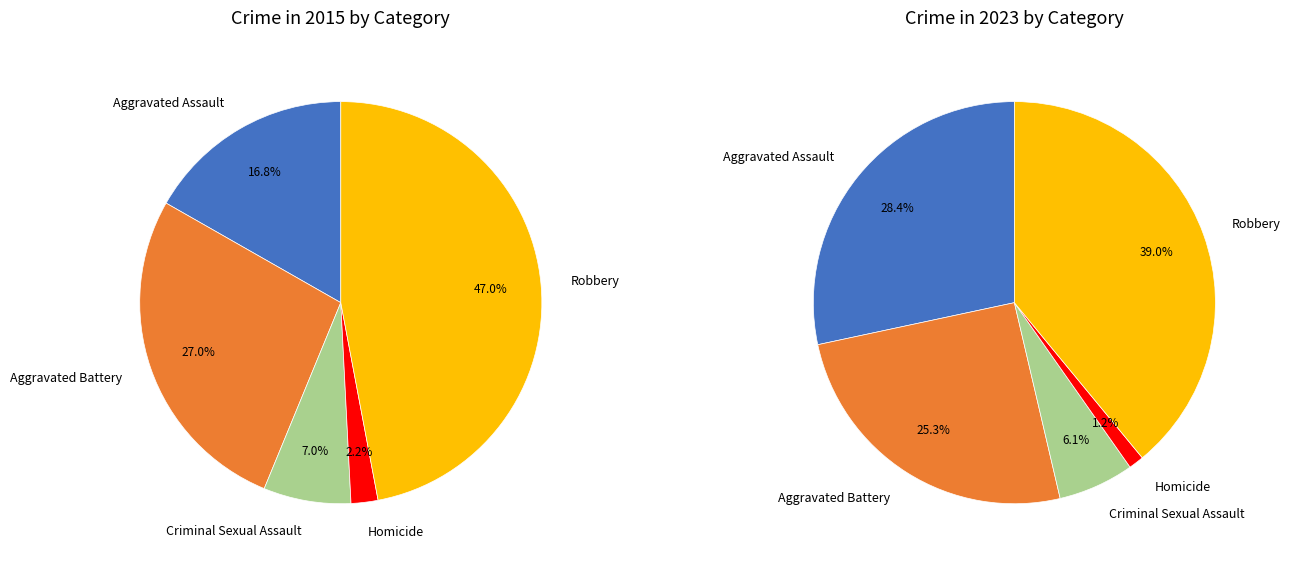

To the nearest percent, what is the difference between the largest and smallest slice percentages?

45%